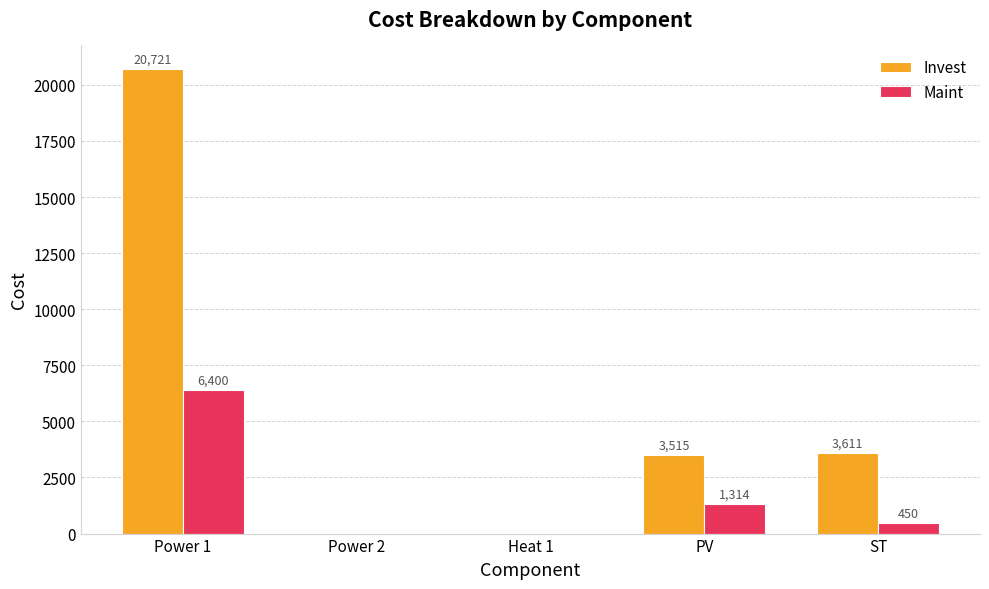

What is the maximum value for Maint?

6400.0